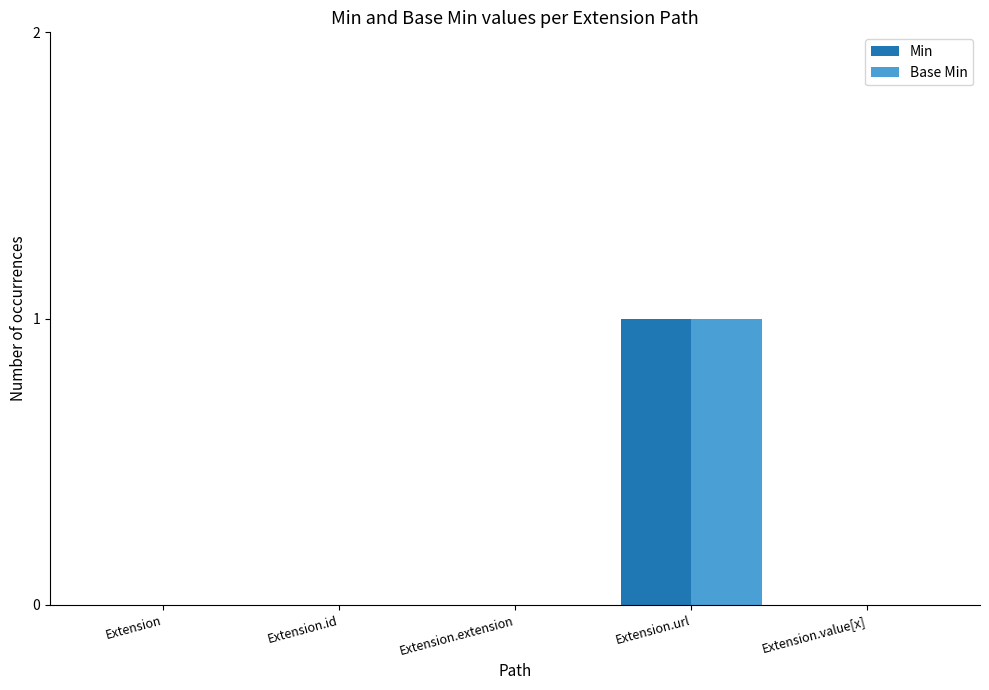

Which label corresponds to the largest value in the chart?

Extension.url